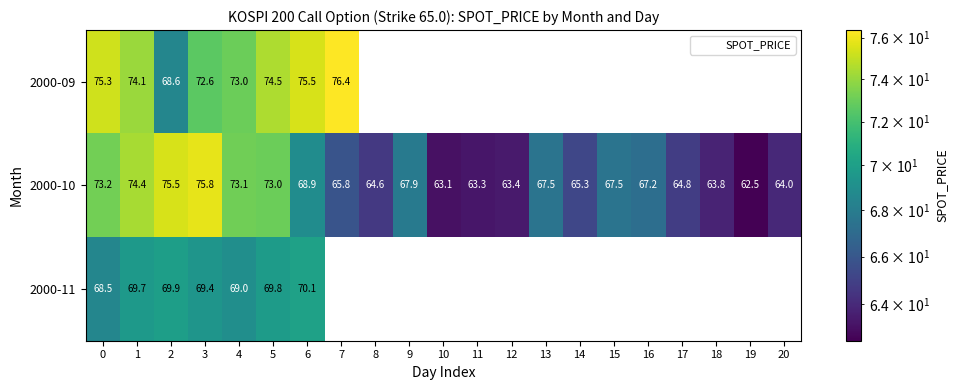

What is the lowest value of the 2000-10 series?

62.5